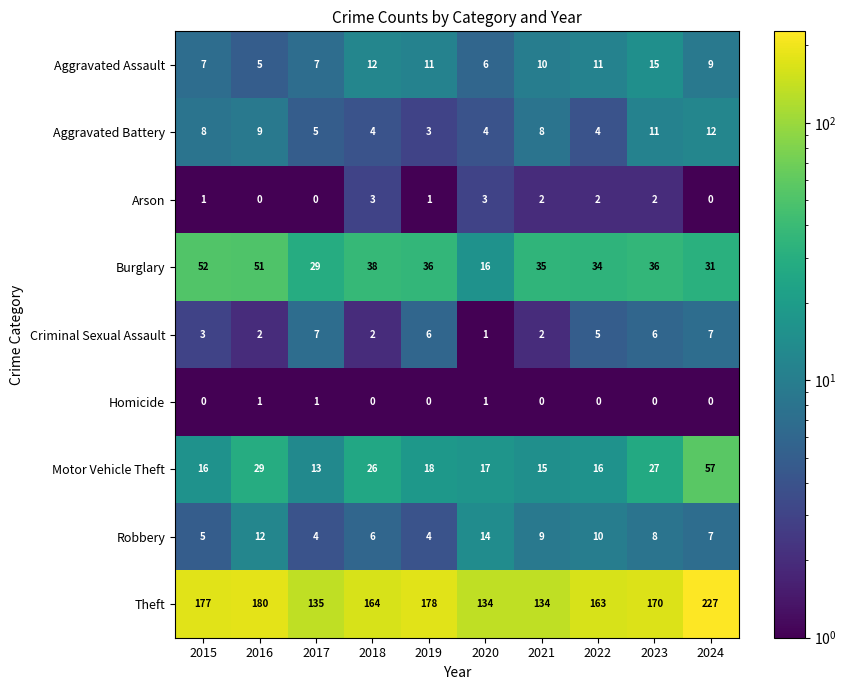

Between 2021 and 2024, which series saw the biggest shift?

Theft